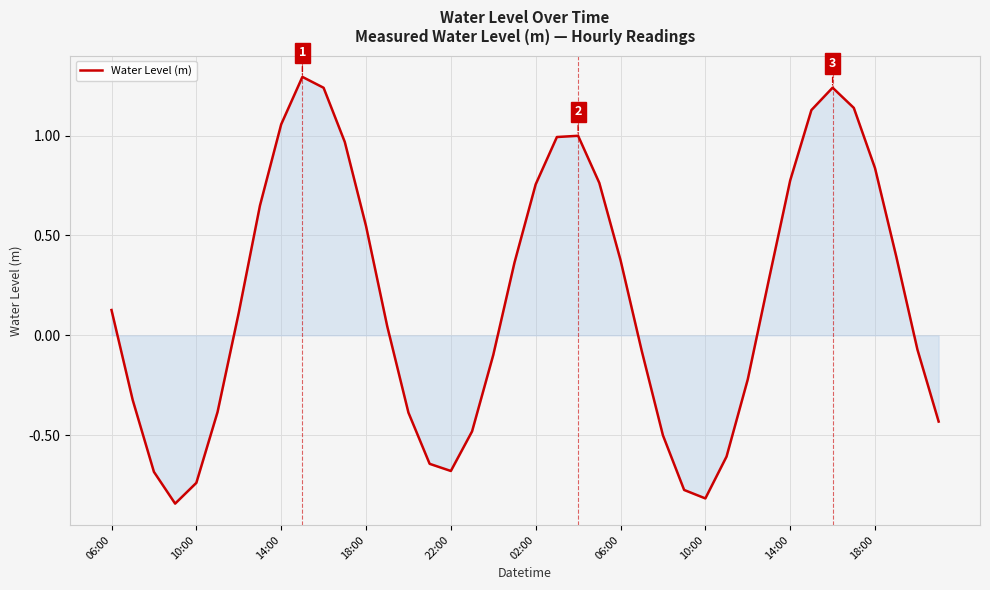

What is the difference between the maximum and minimum values?

2.1